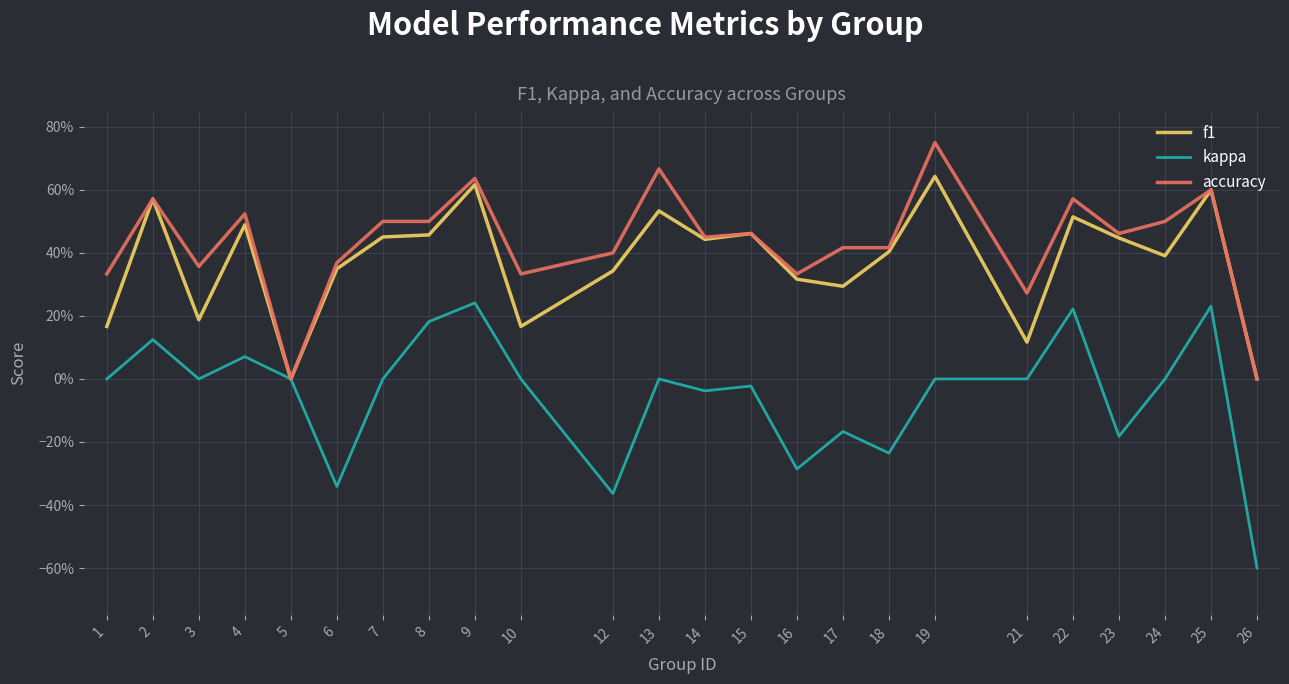

Rank the categories by f1 value from lowest to highest.

5, 26, 21, 1, 10, 3, 17, 16, 12, 6, 24, 18, 14, 23, 7, 8, 15, 4, 22, 13, 2, 25, 9, 19